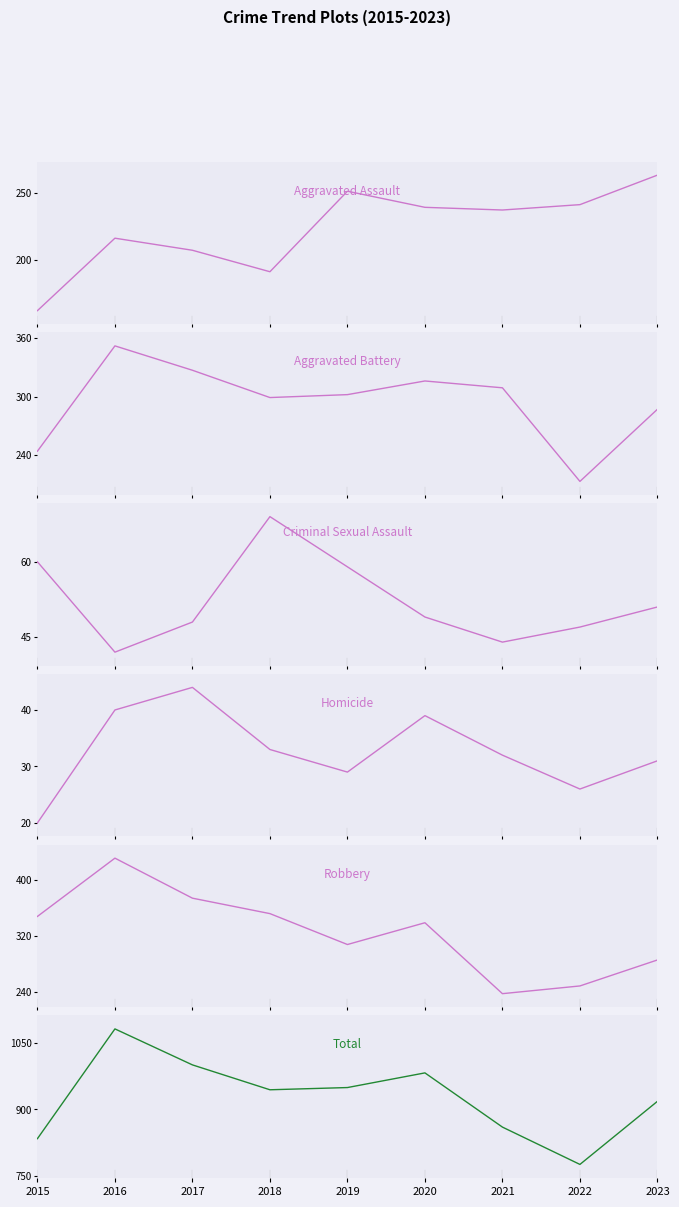

Rank the categories by Homicide value from highest to lowest.

2017, 2016, 2020, 2018, 2021, 2023, 2019, 2022, 2015